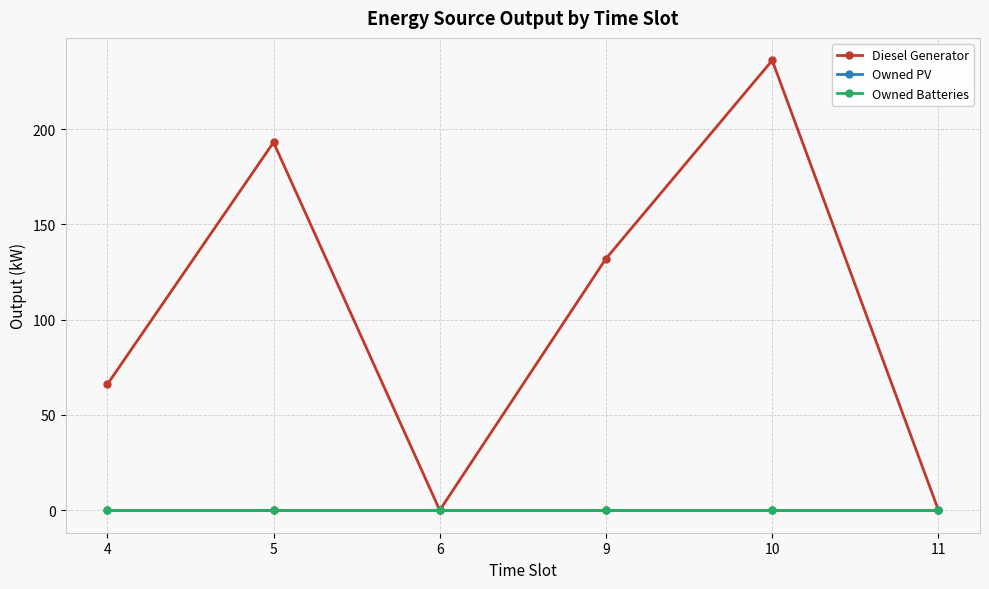

Does the chart have visible grid lines?

Yes